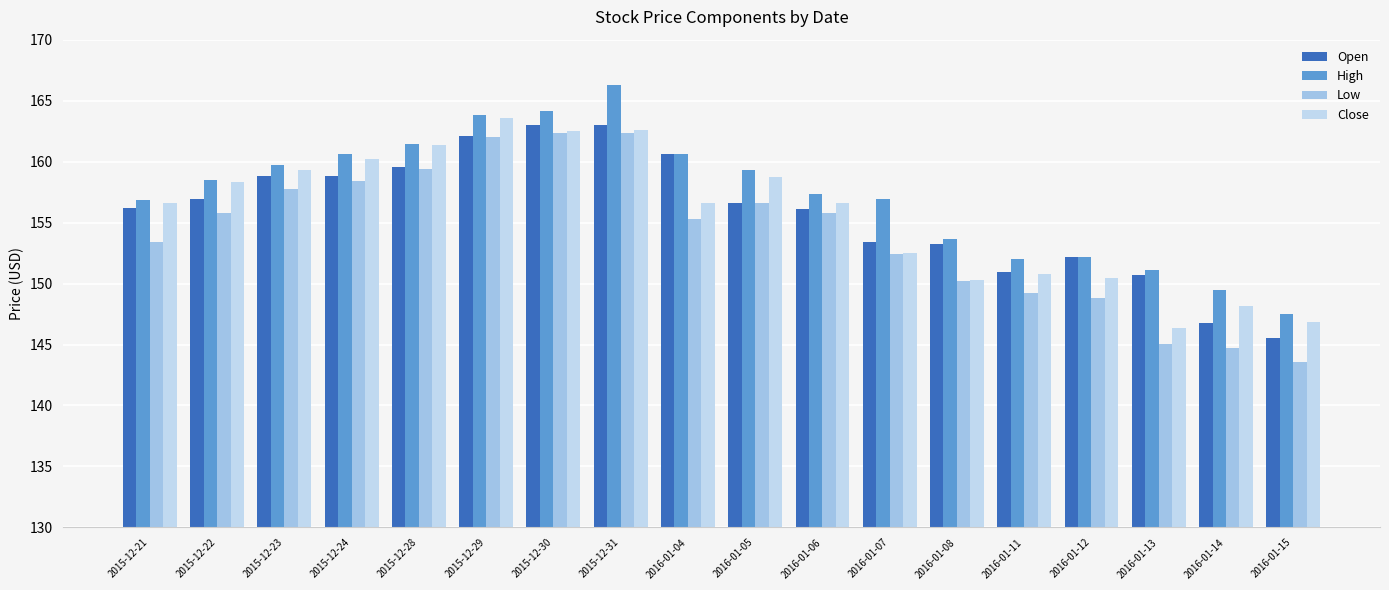

How many bars are there in each group?

4